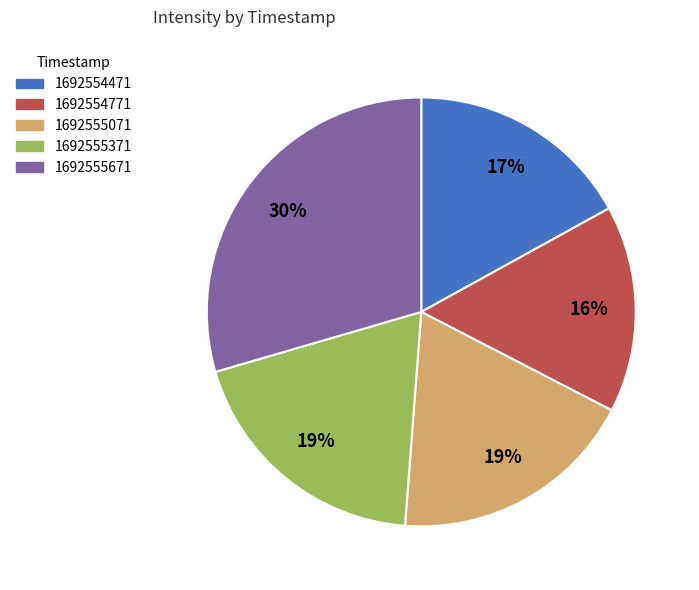

Which slice is the smallest?

1692554771